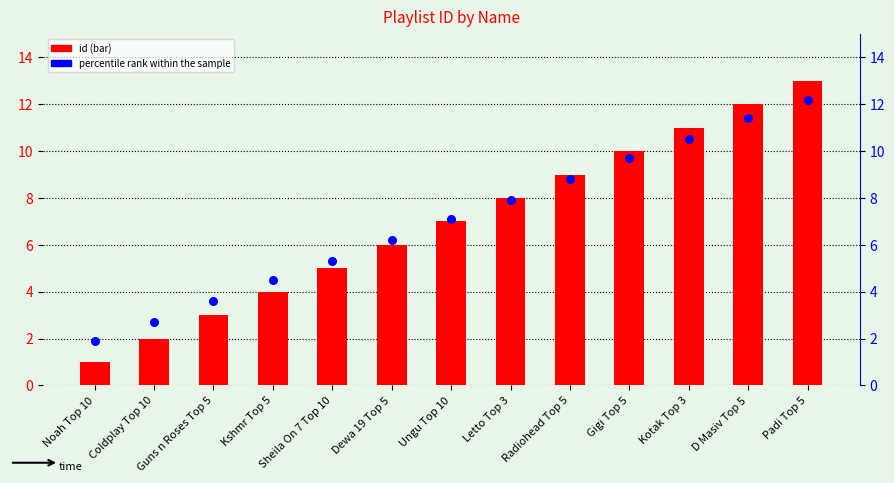

What are all the series names shown in the legend?

id, percentile rank within the sample